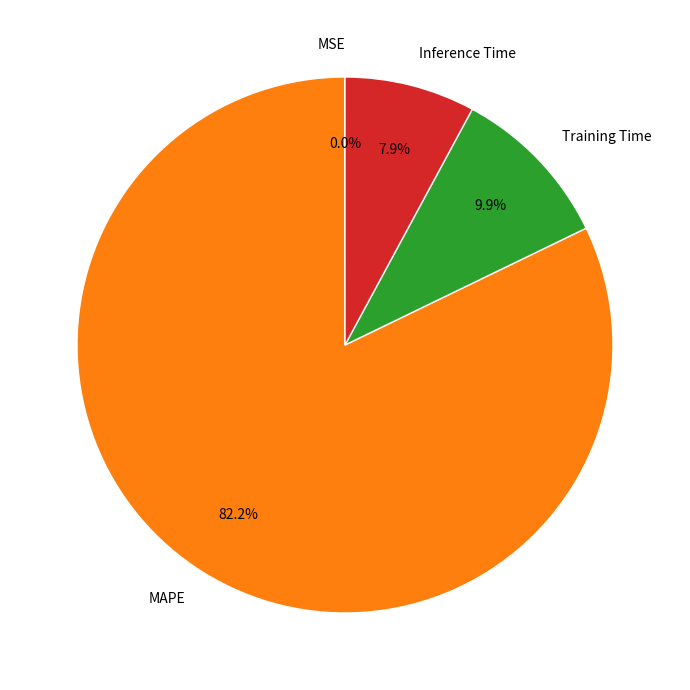

To the nearest percent, what is the difference between the MAPE and Inference Time slice percentages?

74%